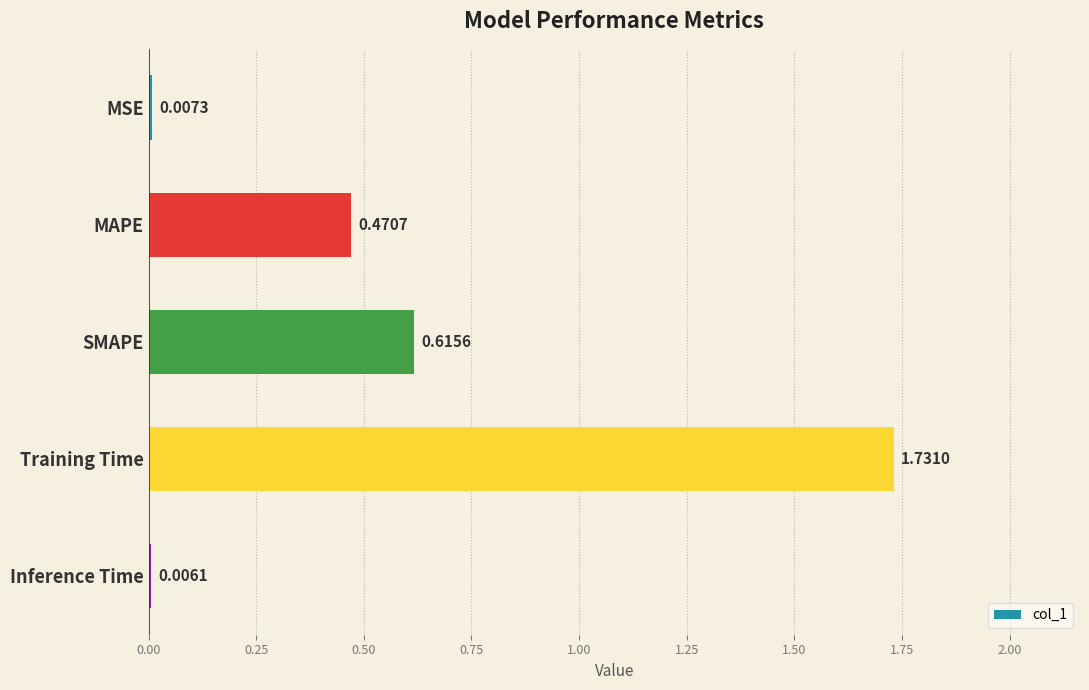

Which has a higher value, Inference Time or MAPE?

MAPE